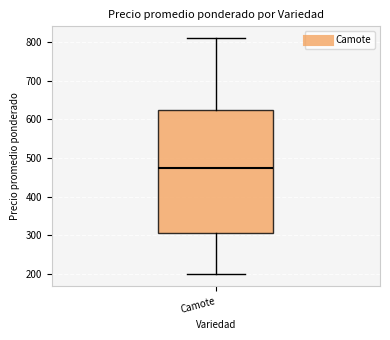

Where does the median line of the box for Camote sit on the y-axis? The values are not printed on the chart, so give them approximately, as read against the axis.

480